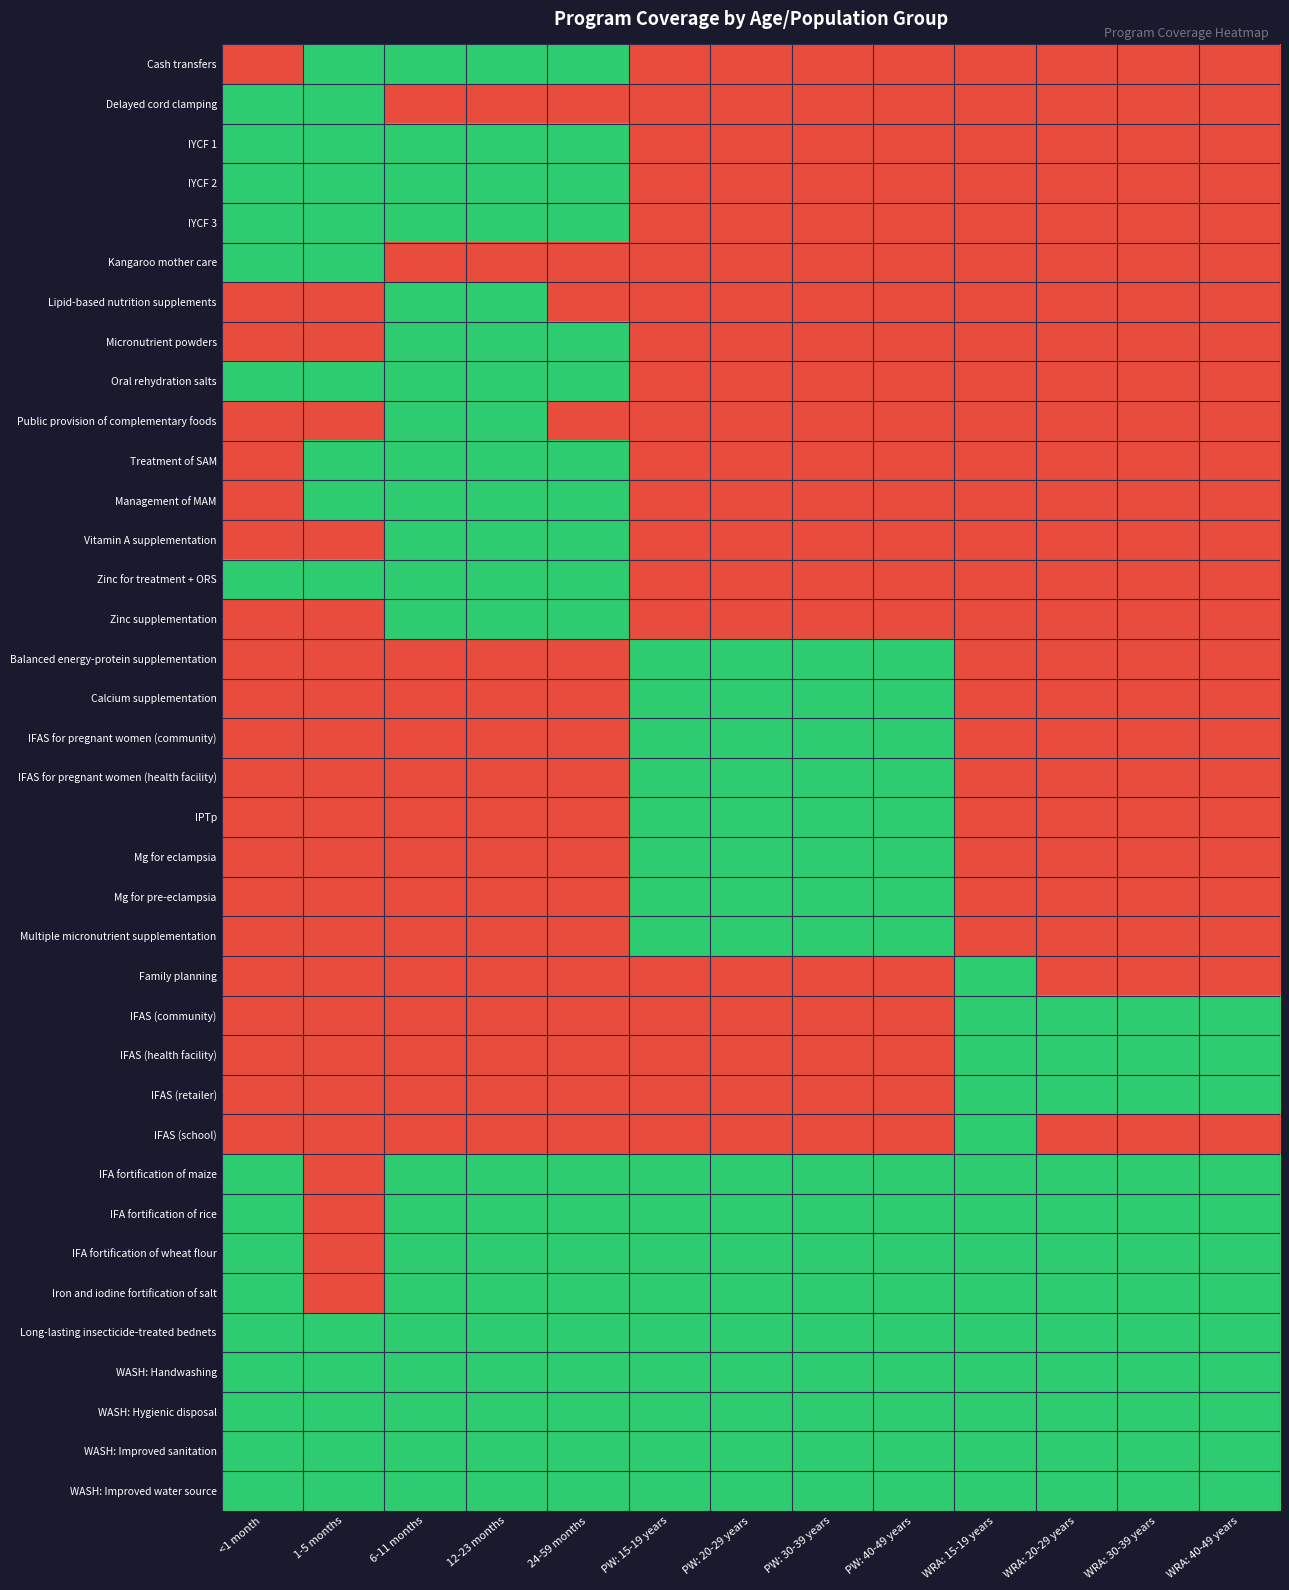

What is the total value across all series at WRA: 20-29 years?

12